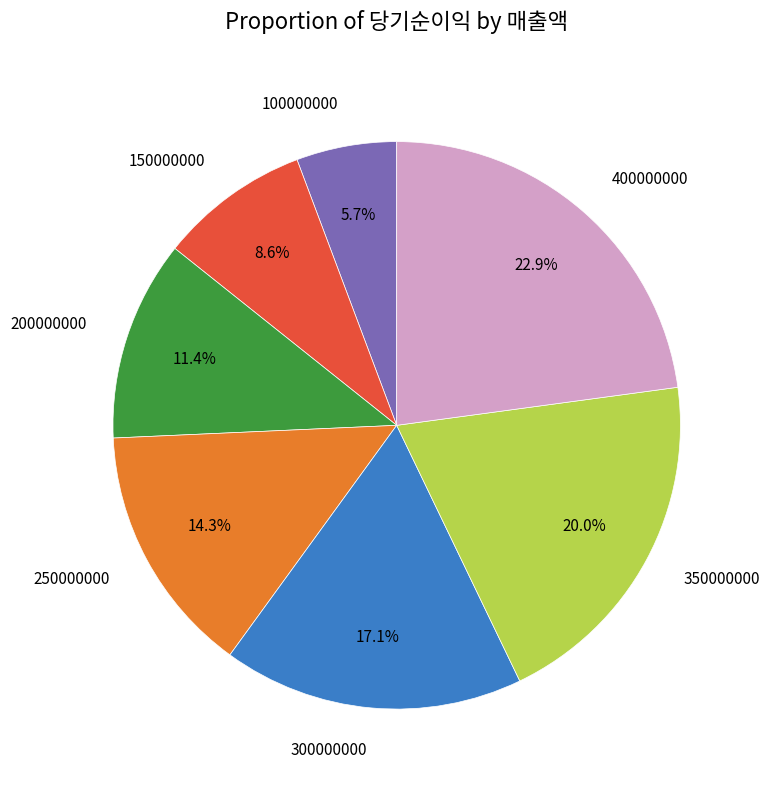

Is there a majority slice in this chart?

No